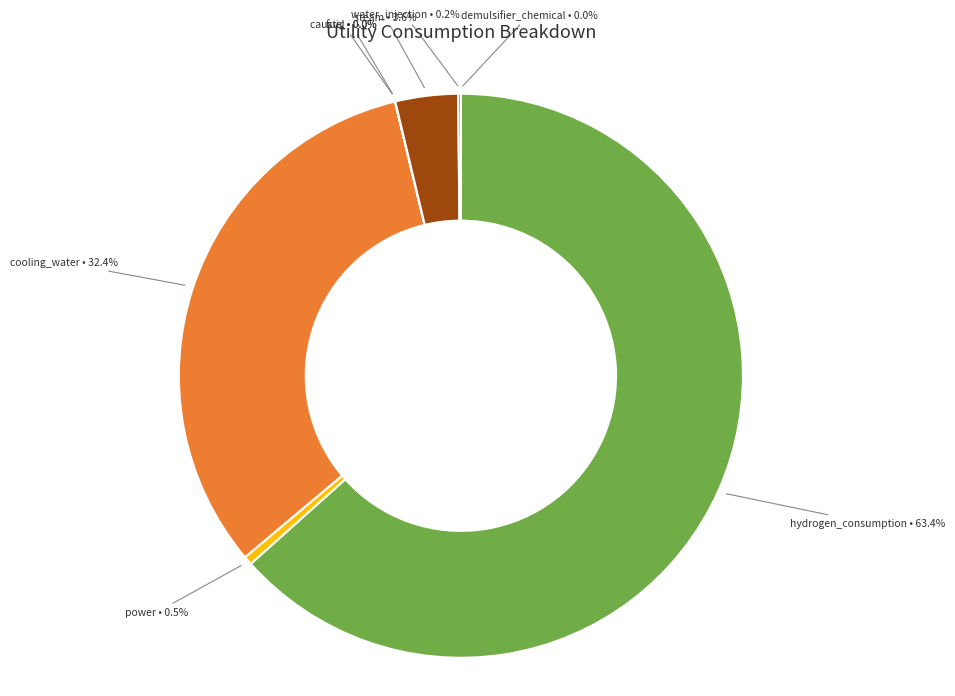

Which category has the biggest portion of the pie?

hydrogen_consumption